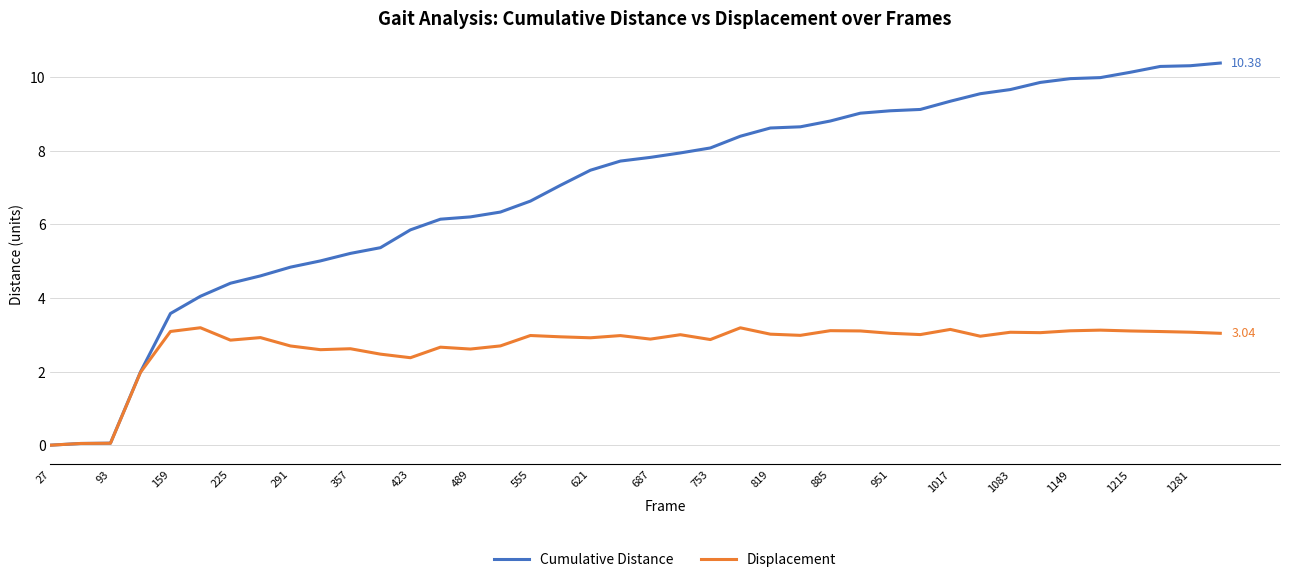

How many positive values does the Cumulative Distance series have?

39